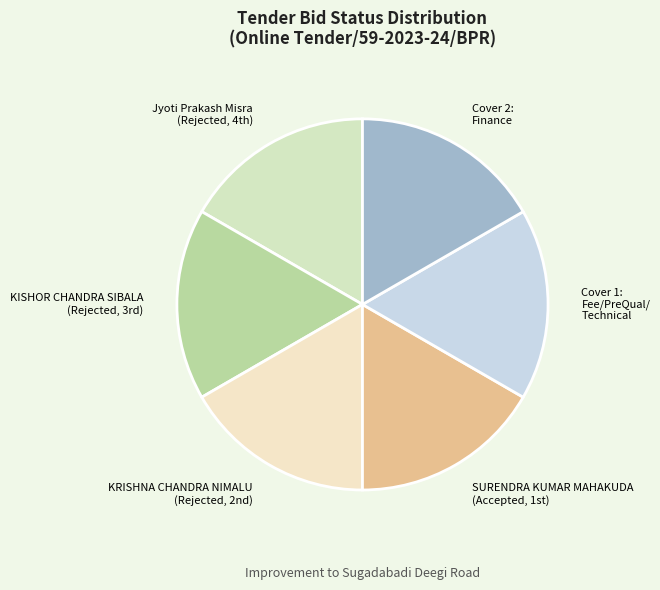

Does any single category account for the majority?

No